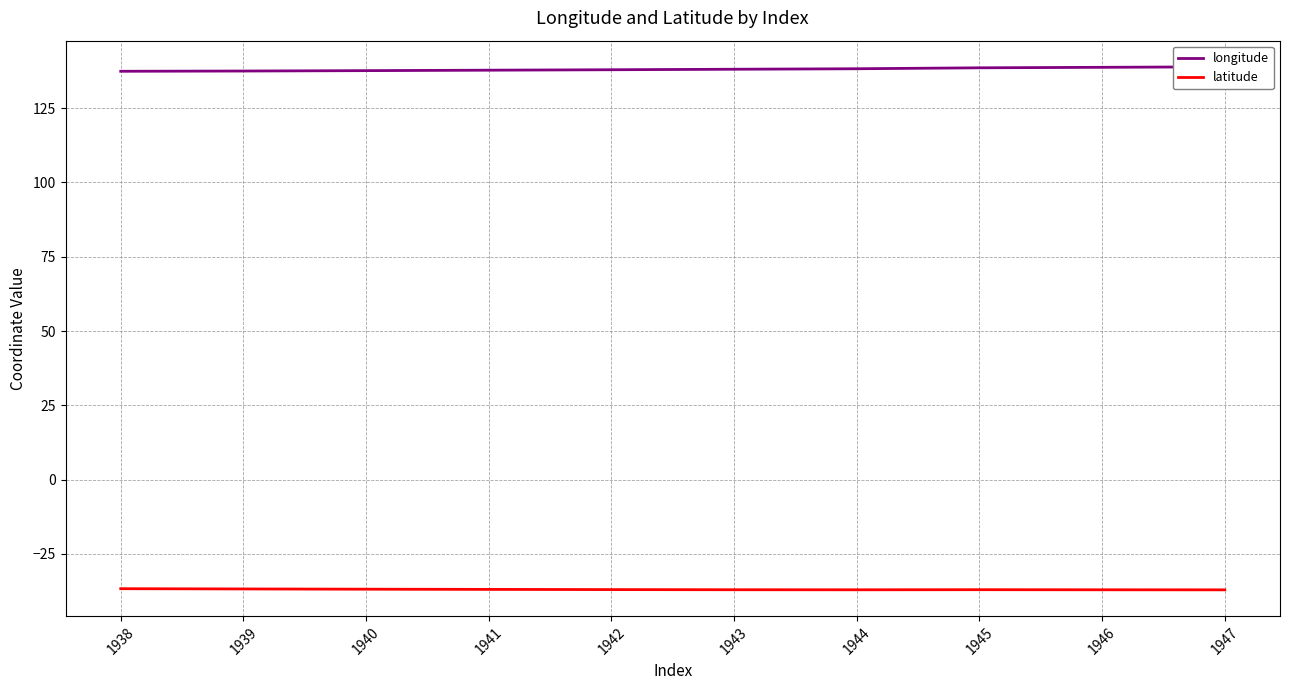

Between 1938 and 1942, which series saw the biggest shift?

longitude